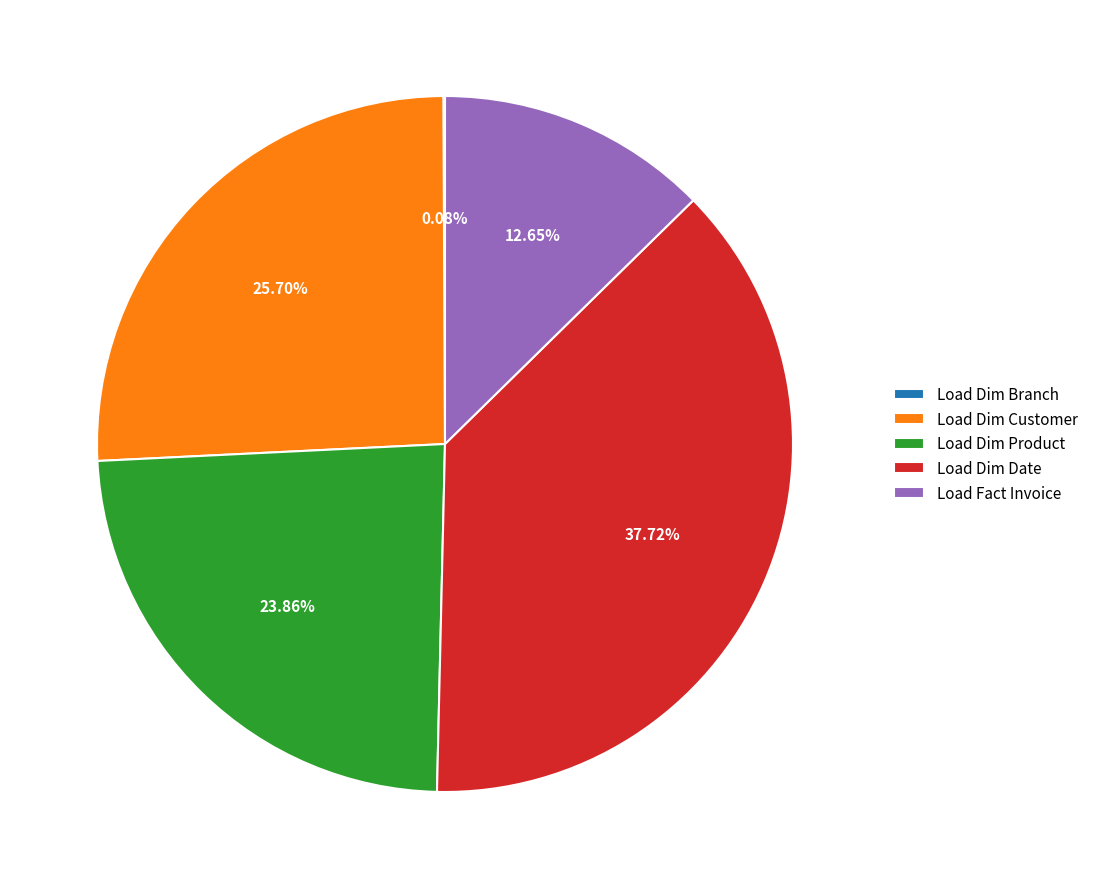

To the nearest percent, what is the combined percentage of Load Dim Customer and Load Dim Date?

63%